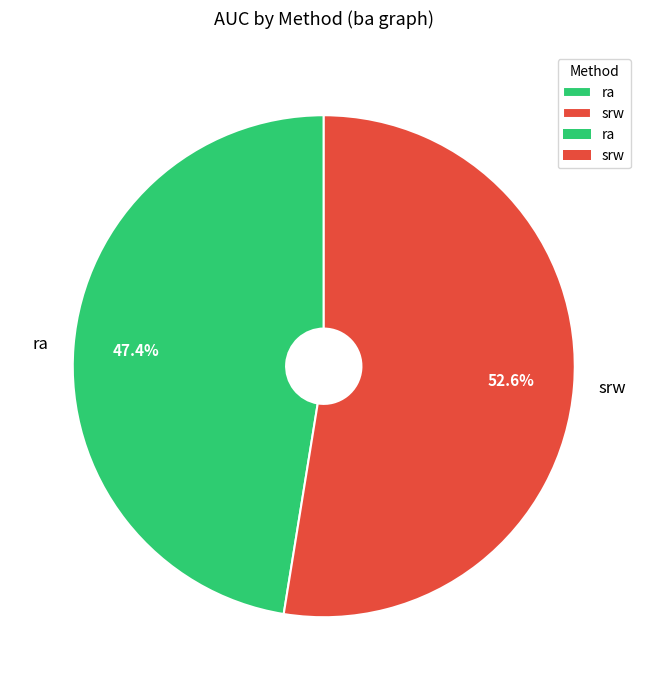

Is it true that ra is 47% of the pie?

True